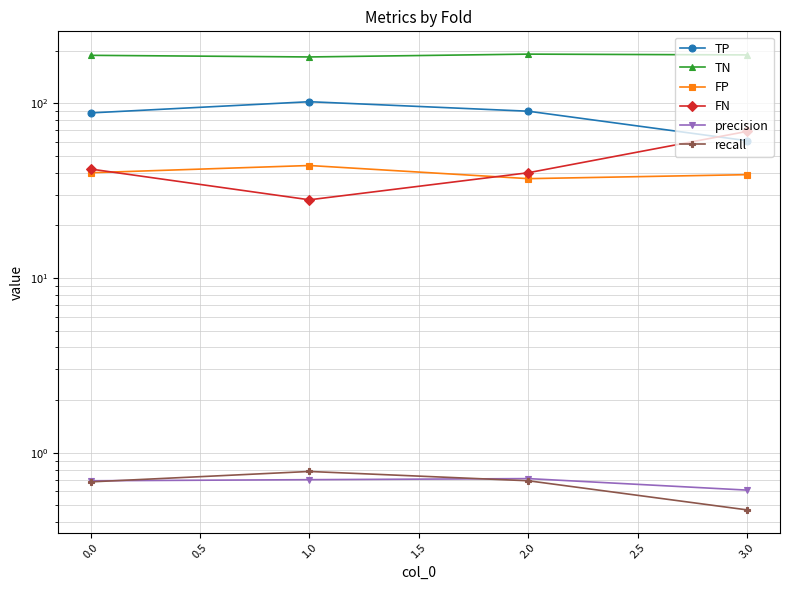

In TN, how many points are higher than both neighbors (excluding endpoints)?

1